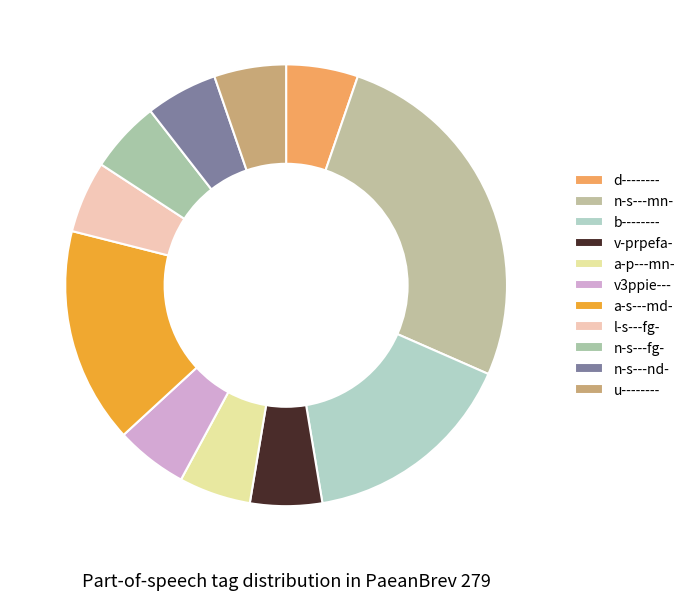

Rank the categories by value from lowest to highest.

d--------, v-prpefa-, a-p---mn-, v3ppie---, l-s---fg-, n-s---fg-, n-s---nd-, u--------, b--------, a-s---md-, n-s---mn-